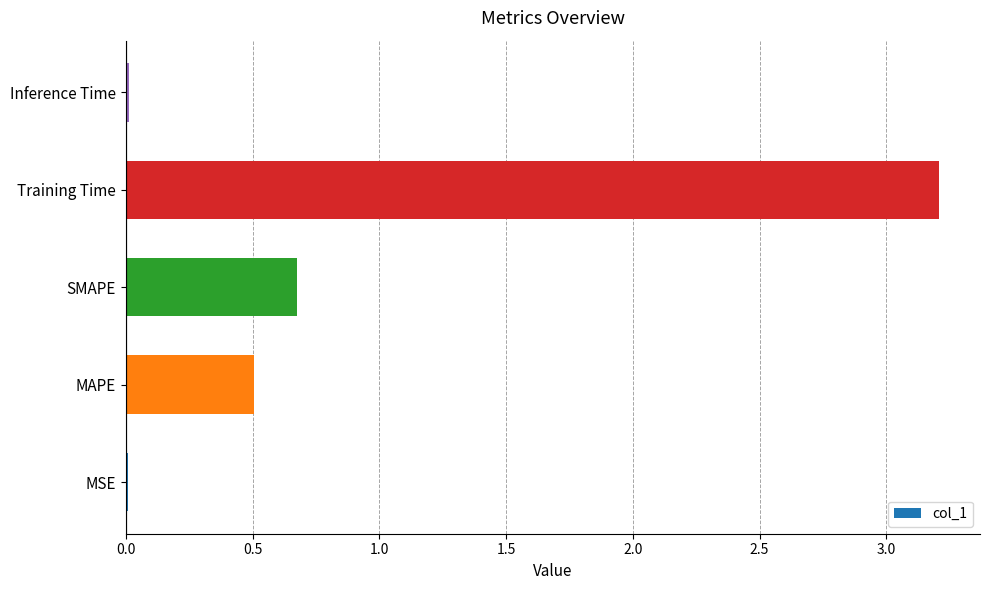

The value at Training Time is 3.2. True or false?

True